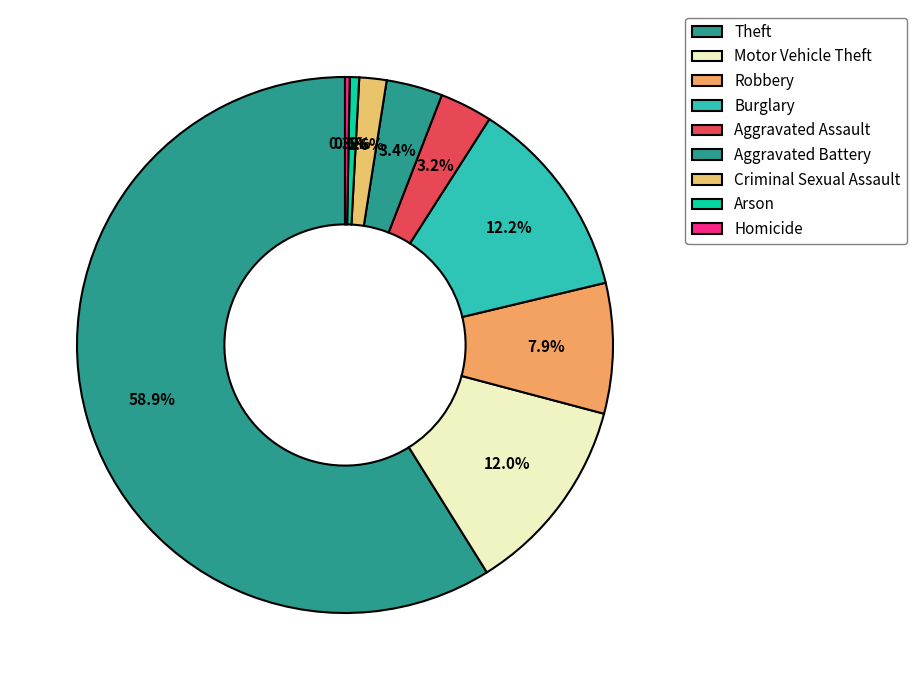

Count the number of slices in the pie.

9